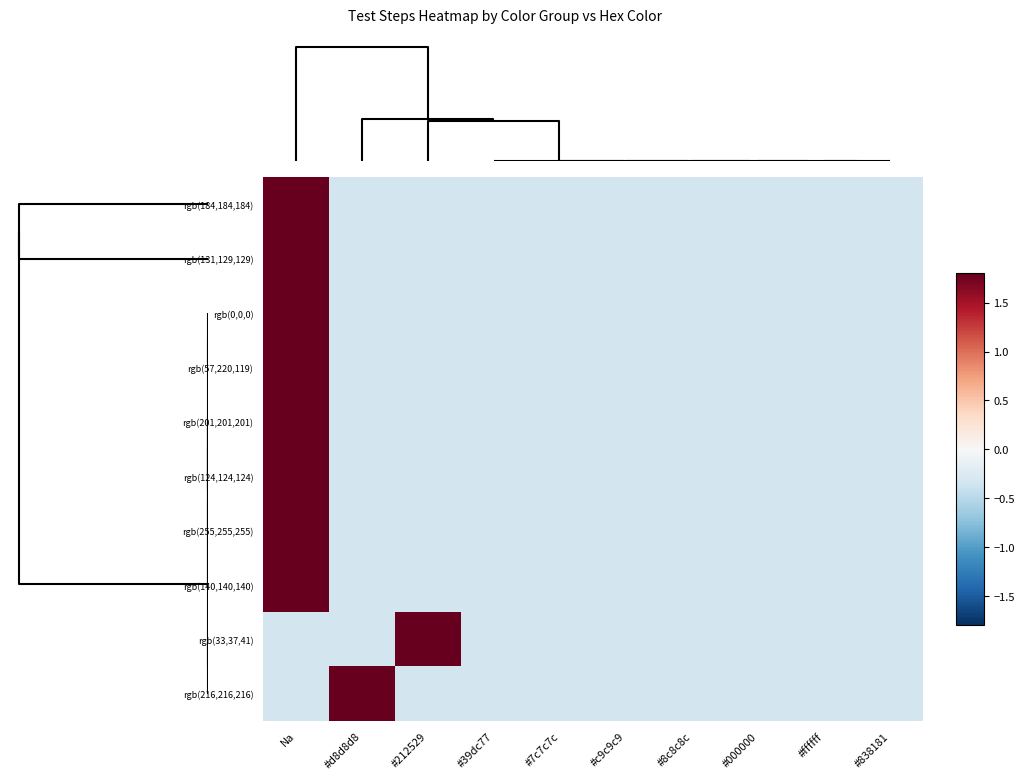

Reading right to left, transcribe all the data shown in this chart.

rgb(184,184,184): #838181=-0.3	#ffffff=-0.3	#000000=-0.3	#8c8c8c=-0.3	#c9c9c9=-0.3	#7c7c7c=-0.3	#39dc77=-0.3	#212529=-0.3	#d8d8d8=-0.3	Na=3.0
rgb(131,129,129): #838181=-0.3	#ffffff=-0.3	#000000=-0.3	#8c8c8c=-0.3	#c9c9c9=-0.3	#7c7c7c=-0.3	#39dc77=-0.3	#212529=-0.3	#d8d8d8=-0.3	Na=3.0
rgb(0,0,0): #838181=-0.3	#ffffff=-0.3	#000000=-0.3	#8c8c8c=-0.3	#c9c9c9=-0.3	#7c7c7c=-0.3	#39dc77=-0.3	#212529=-0.3	#d8d8d8=-0.3	Na=3.0
rgb(57,220,119): #838181=-0.3	#ffffff=-0.3	#000000=-0.3	#8c8c8c=-0.3	#c9c9c9=-0.3	#7c7c7c=-0.3	#39dc77=-0.3	#212529=-0.3	#d8d8d8=-0.3	Na=3.0
rgb(201,201,201): #838181=-0.3	#ffffff=-0.3	#000000=-0.3	#8c8c8c=-0.3	#c9c9c9=-0.3	#7c7c7c=-0.3	#39dc77=-0.3	#212529=-0.3	#d8d8d8=-0.3	Na=3.0
rgb(124,124,124): #838181=-0.3	#ffffff=-0.3	#000000=-0.3	#8c8c8c=-0.3	#c9c9c9=-0.3	#7c7c7c=-0.3	#39dc77=-0.3	#212529=-0.3	#d8d8d8=-0.3	Na=3.0
rgb(255,255,255): #838181=-0.3	#ffffff=-0.3	#000000=-0.3	#8c8c8c=-0.3	#c9c9c9=-0.3	#7c7c7c=-0.3	#39dc77=-0.3	#212529=-0.3	#d8d8d8=-0.3	Na=3.0
rgb(140,140,140): #838181=-0.3	#ffffff=-0.3	#000000=-0.3	#8c8c8c=-0.3	#c9c9c9=-0.3	#7c7c7c=-0.3	#39dc77=-0.3	#212529=-0.3	#d8d8d8=-0.3	Na=3.0
rgb(33,37,41): #838181=-0.3	#ffffff=-0.3	#000000=-0.3	#8c8c8c=-0.3	#c9c9c9=-0.3	#7c7c7c=-0.3	#39dc77=-0.3	#212529=3.0	#d8d8d8=-0.3	Na=-0.3
rgb(216,216,216): #838181=-0.3	#ffffff=-0.3	#000000=-0.3	#8c8c8c=-0.3	#c9c9c9=-0.3	#7c7c7c=-0.3	#39dc77=-0.3	#212529=-0.3	#d8d8d8=3.0	Na=-0.3